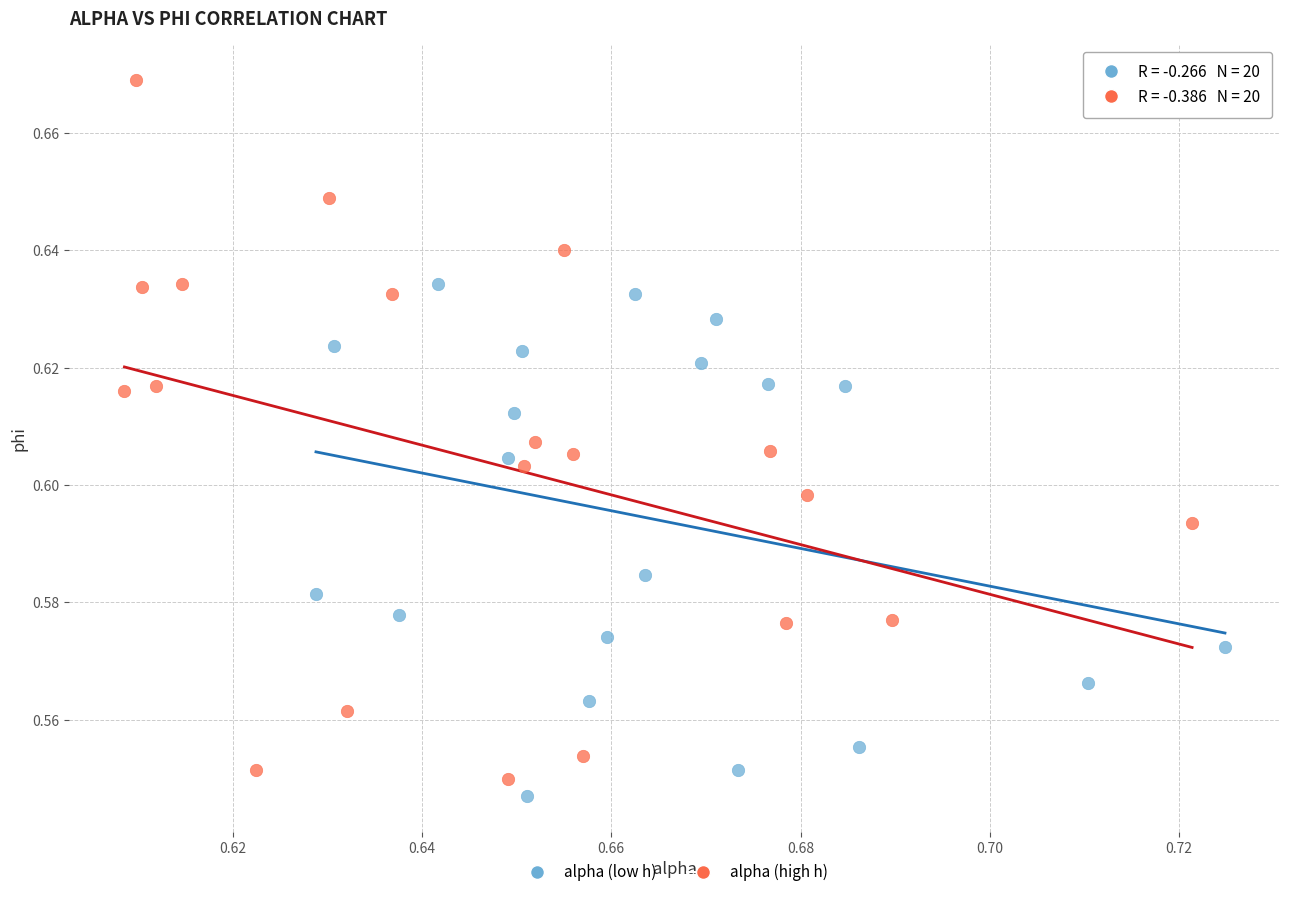

Which series reaches the maximum Y coordinate?

alpha (high h)